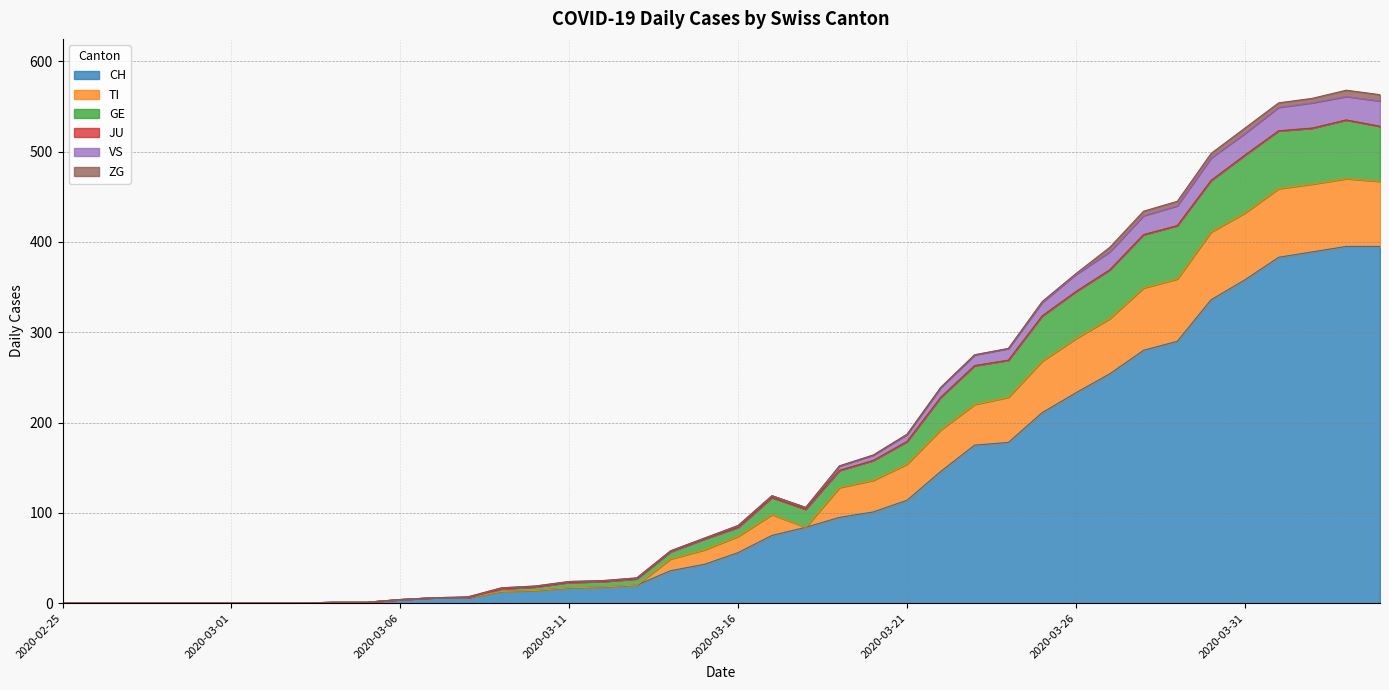

What is the maximum value for CH?

395